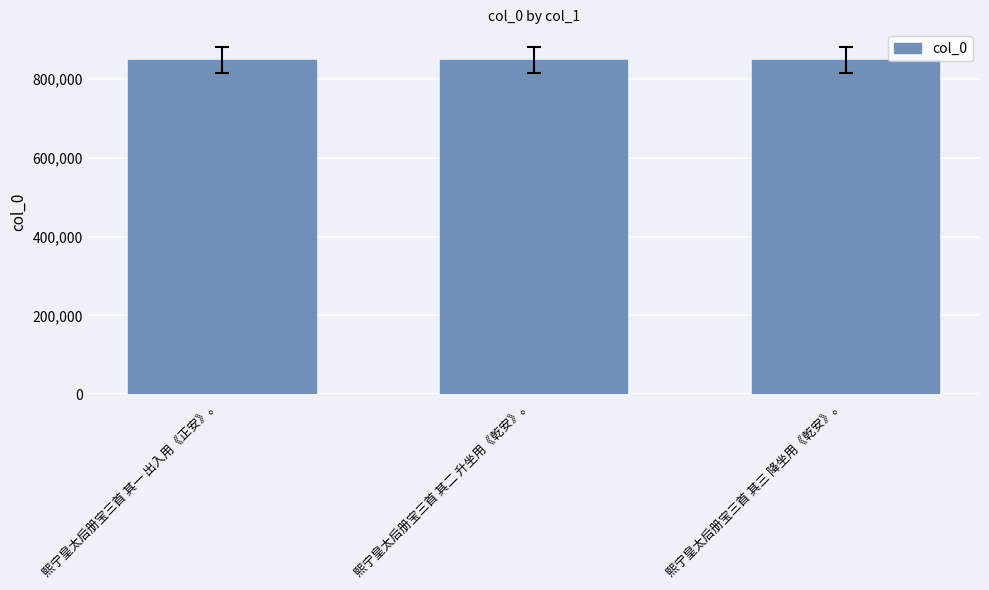

How many values are below 848051?

1